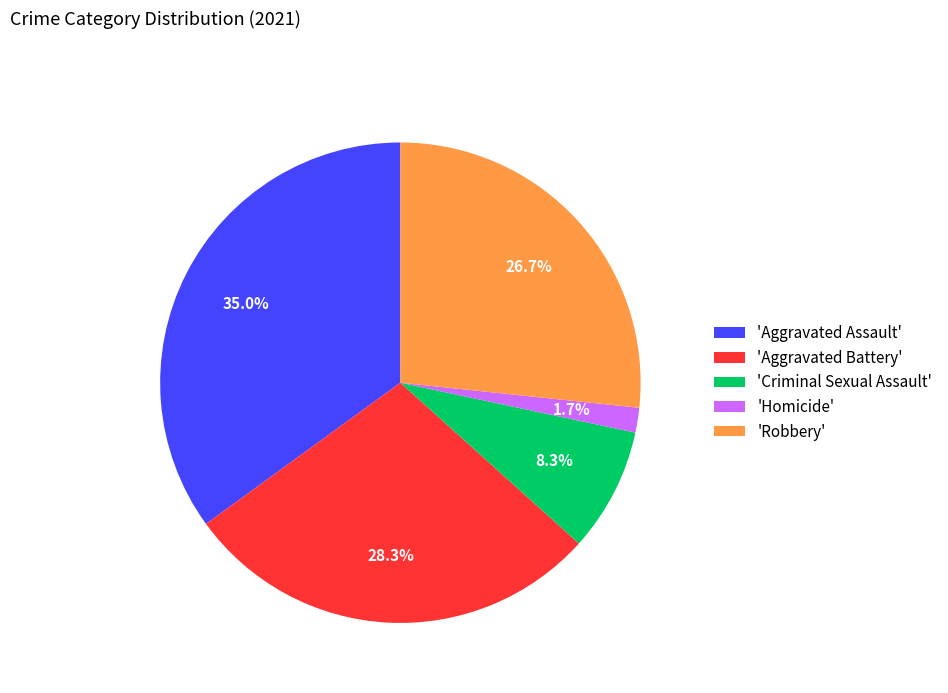

What is the total percentage of 'Criminal Sexual Assault' and 'Robbery'?

35.0%